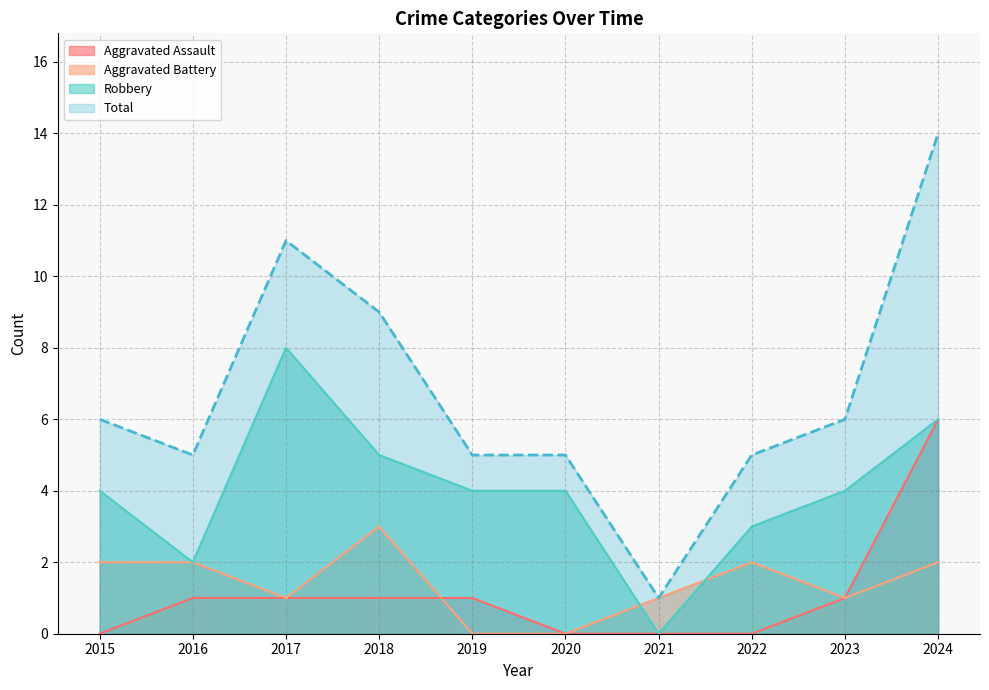

The value of Robbery at 2018 is 7. True or false?

False